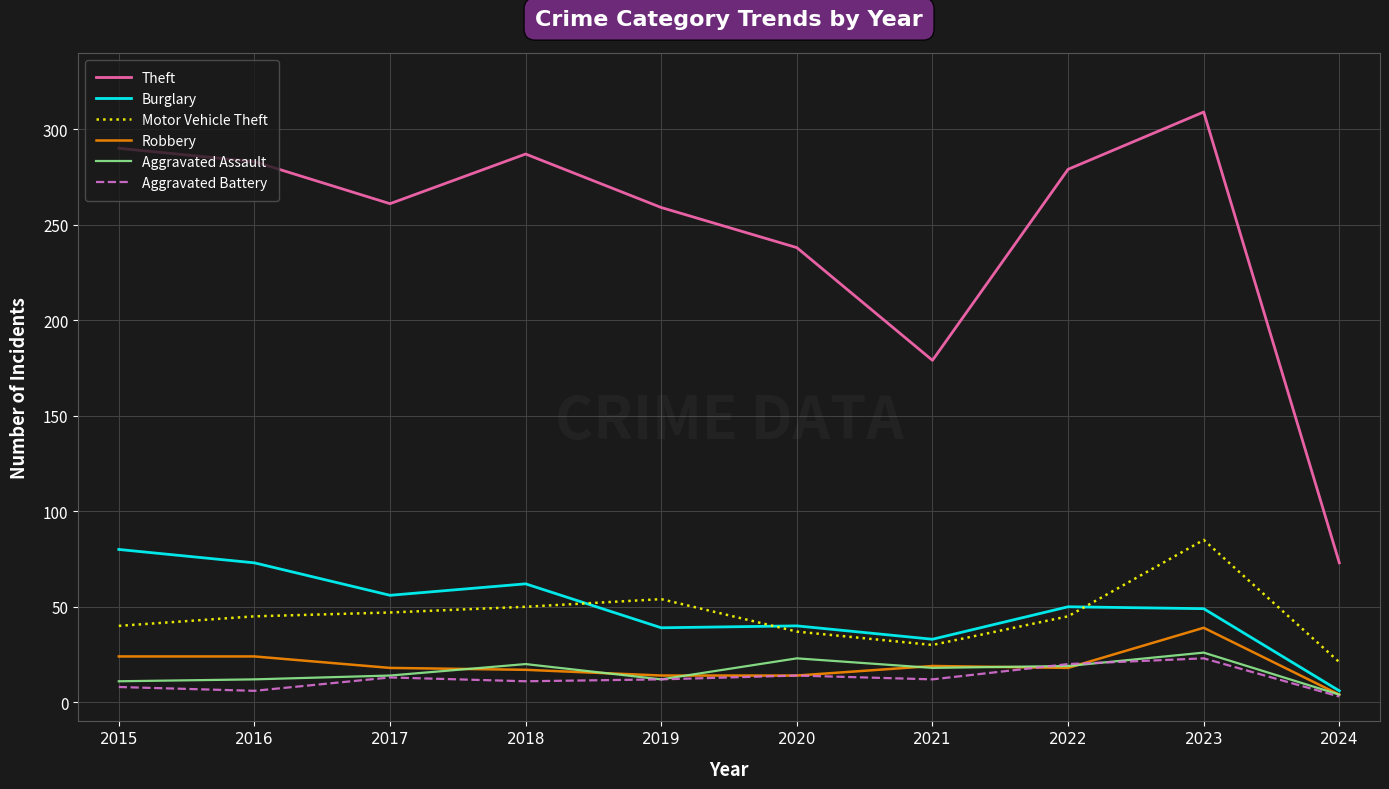

List the series in order of their peak value, highest first.

Theft, Motor Vehicle Theft, Burglary, Robbery, Aggravated Assault, Aggravated Battery